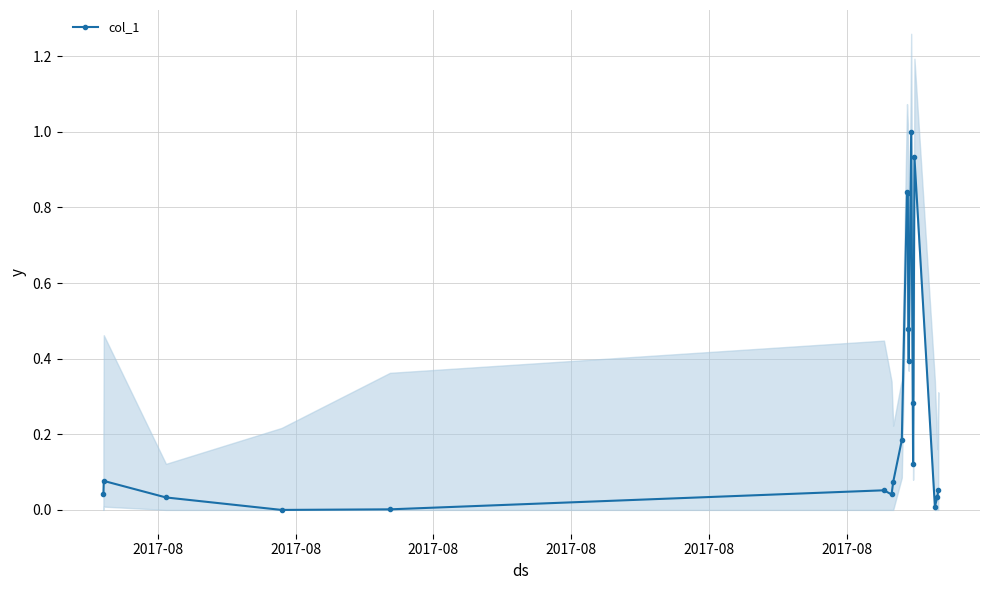

What is the change in value from 2017-08 to 2017-08?

-0.1